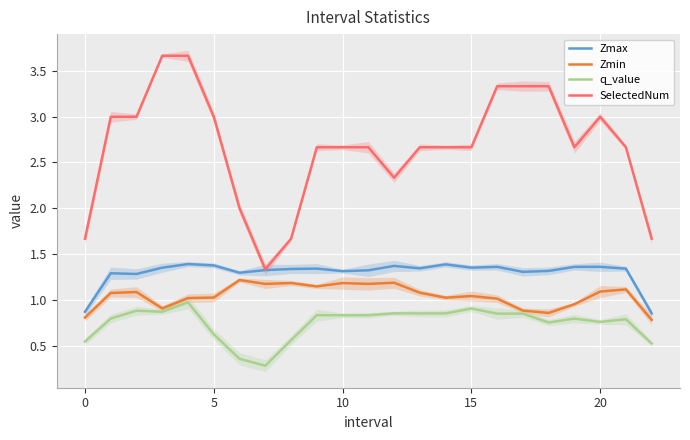

Rank the series at 22 from lowest to highest value.

q_value, Zmin, Zmax, SelectedNum